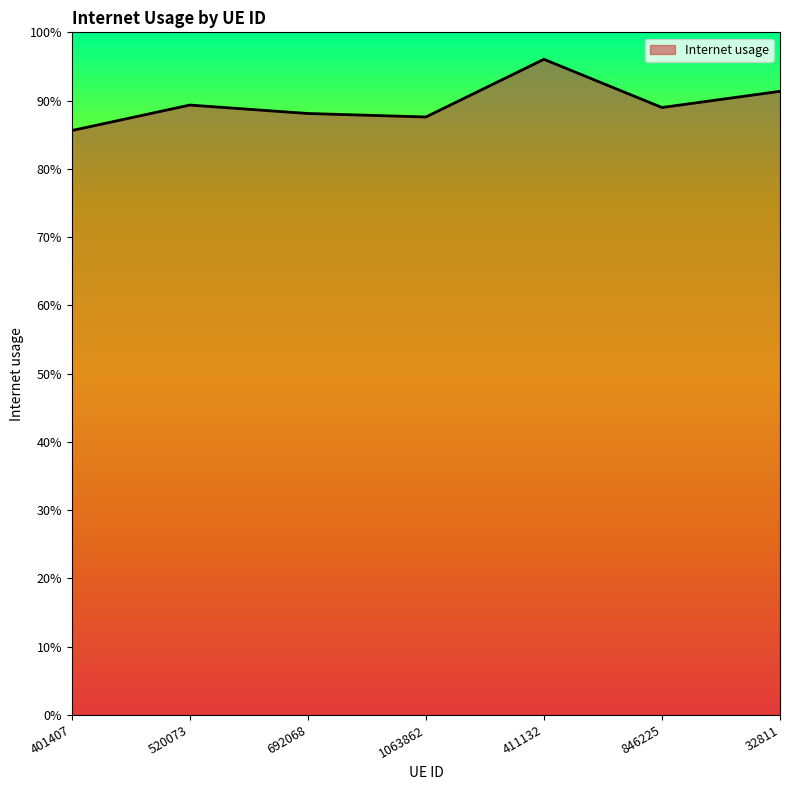

Which label corresponds to the largest value in the chart?

411132